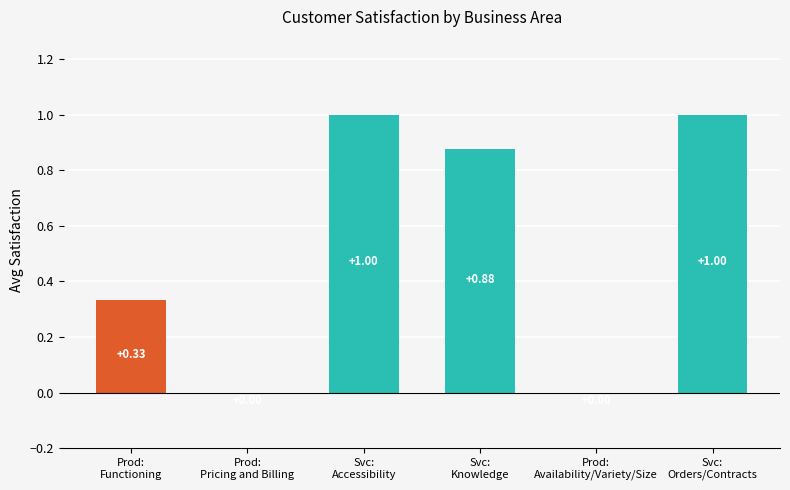

Rank the categories by value from lowest to highest.

Prod:
Pricing and Billing, Prod:
Availability/Variety/Size, Prod:
Functioning, Svc:
Knowledge, Svc:
Accessibility, Svc:
Orders/Contracts